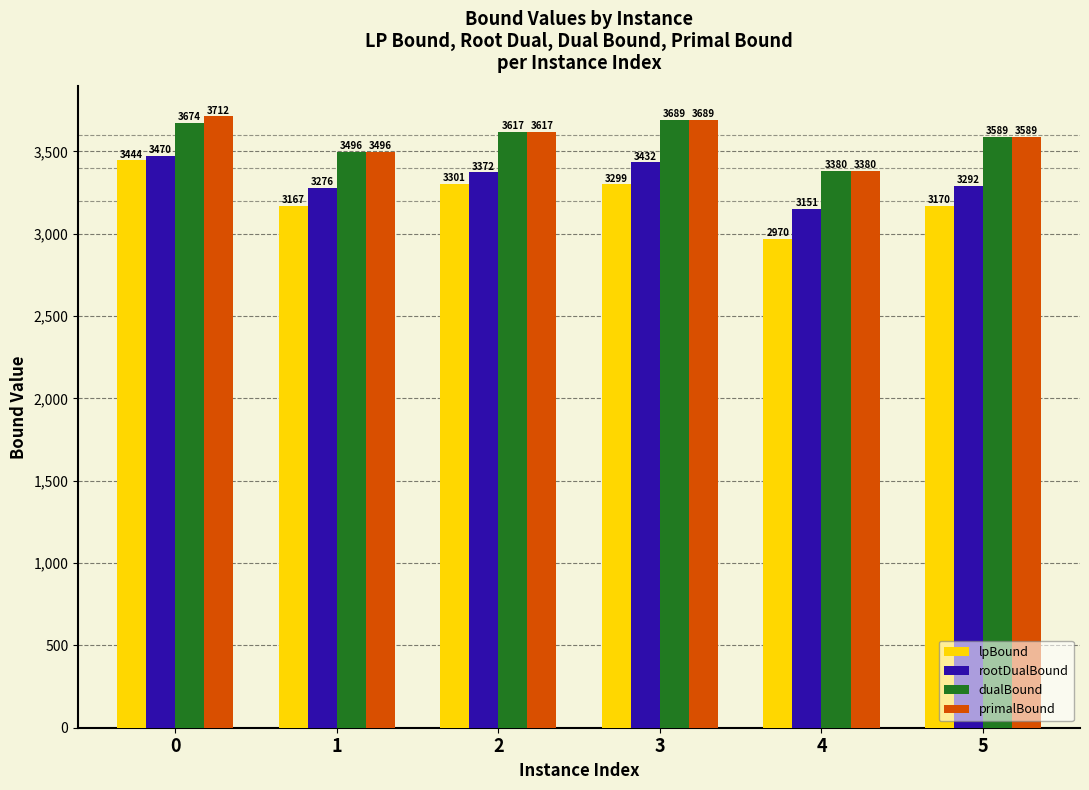

True or false: rootDualBound has a value of 3291.7 at 5.

True